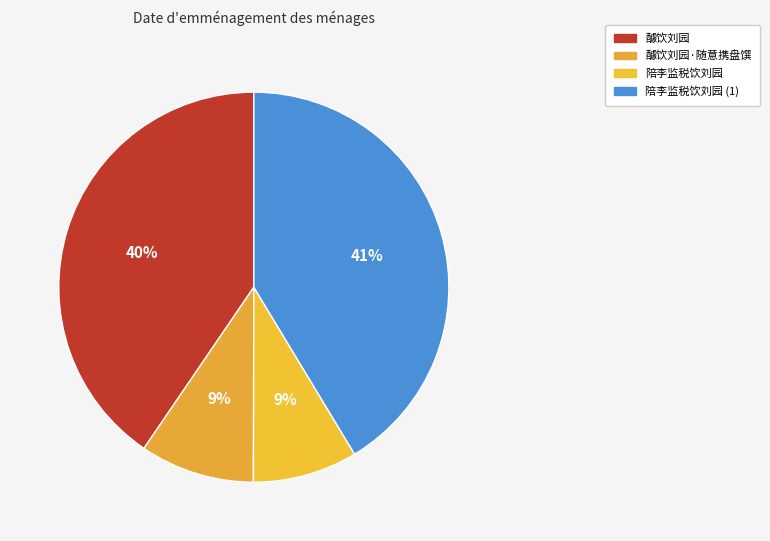

Count the number of slices in the pie.

4